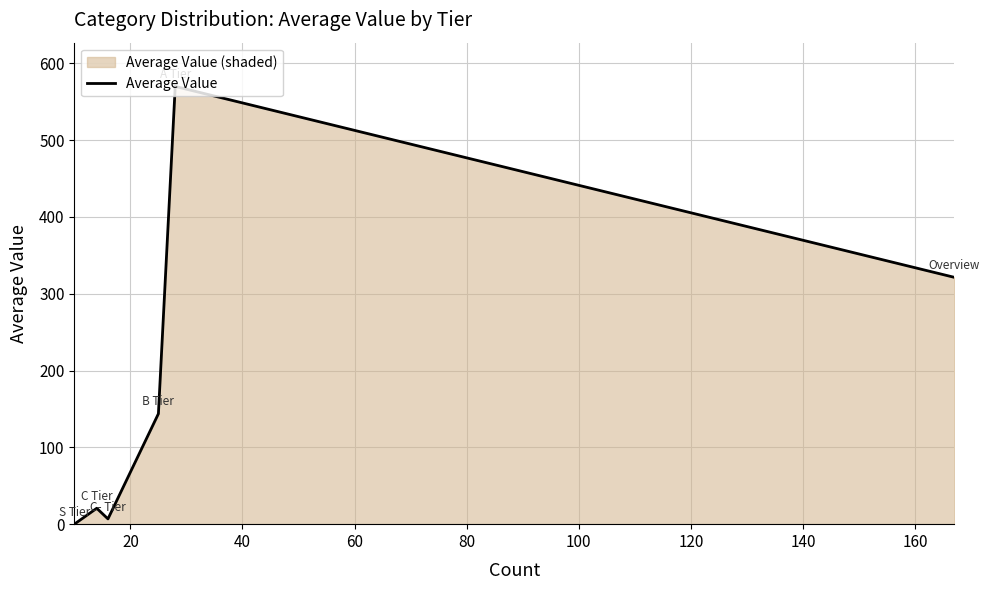

What is the greatest value displayed?

570.0